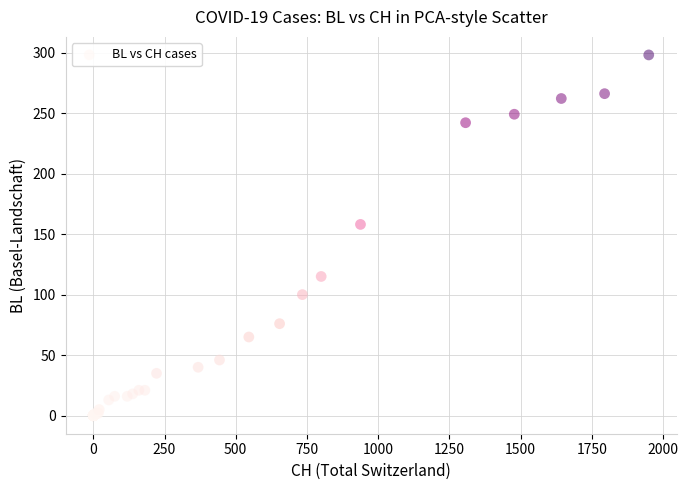

What Y value in the scatter plot is closest to 149?

158